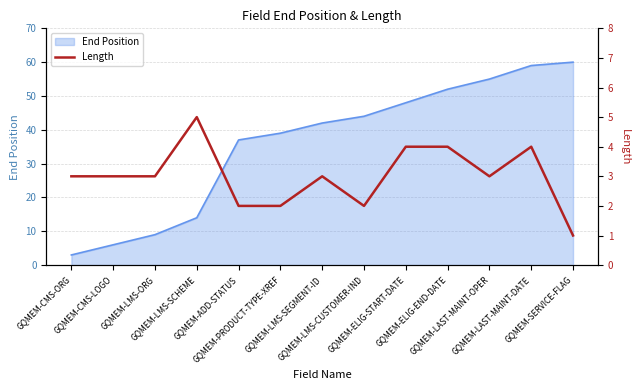

At which category does the data reach its first local valley?

GQMEM-LMS-CUSTOMER-IND